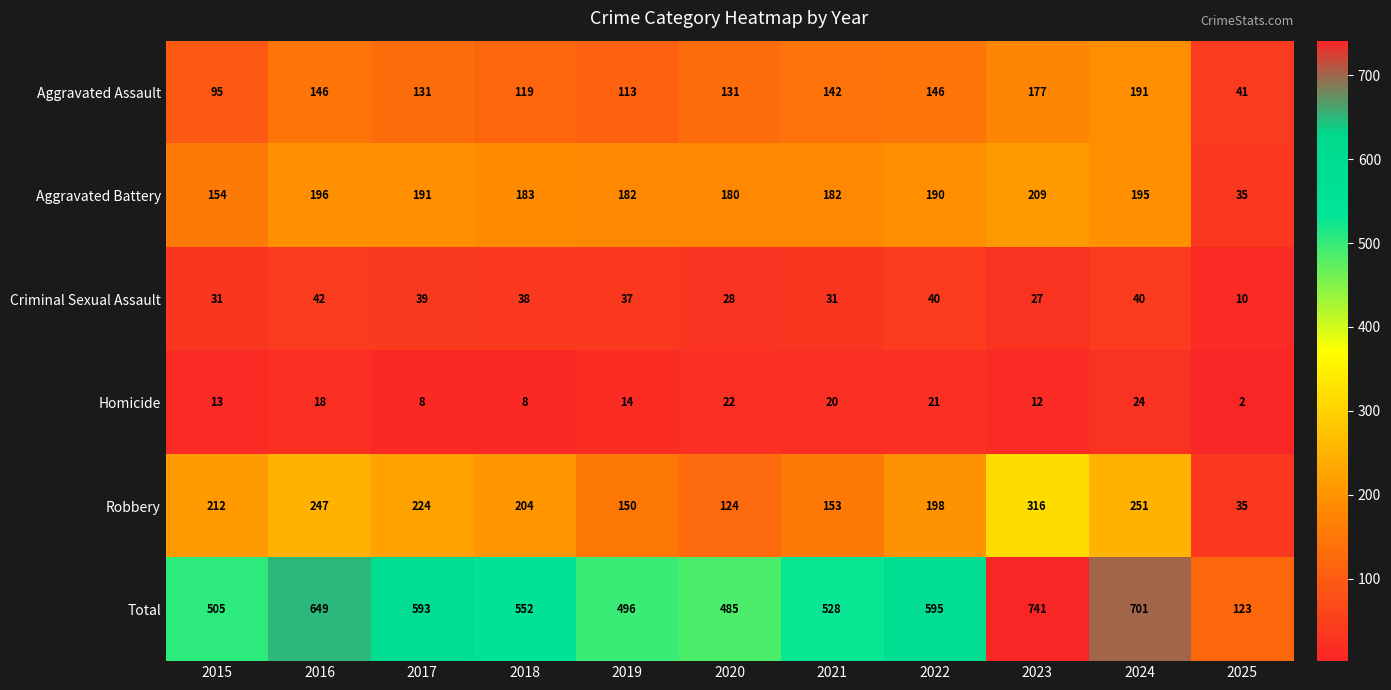

At 2017, list the series in order from largest to smallest.

Total, Robbery, Aggravated Battery, Aggravated Assault, Criminal Sexual Assault, Homicide